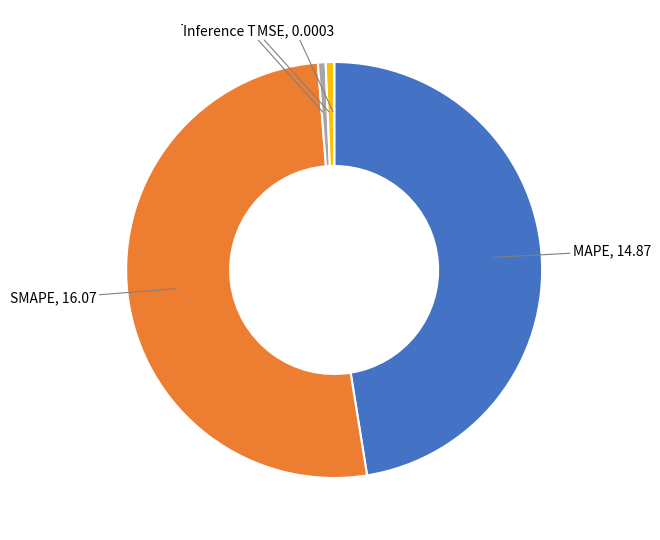

Is there any slice that represents more than half of the pie?

Yes